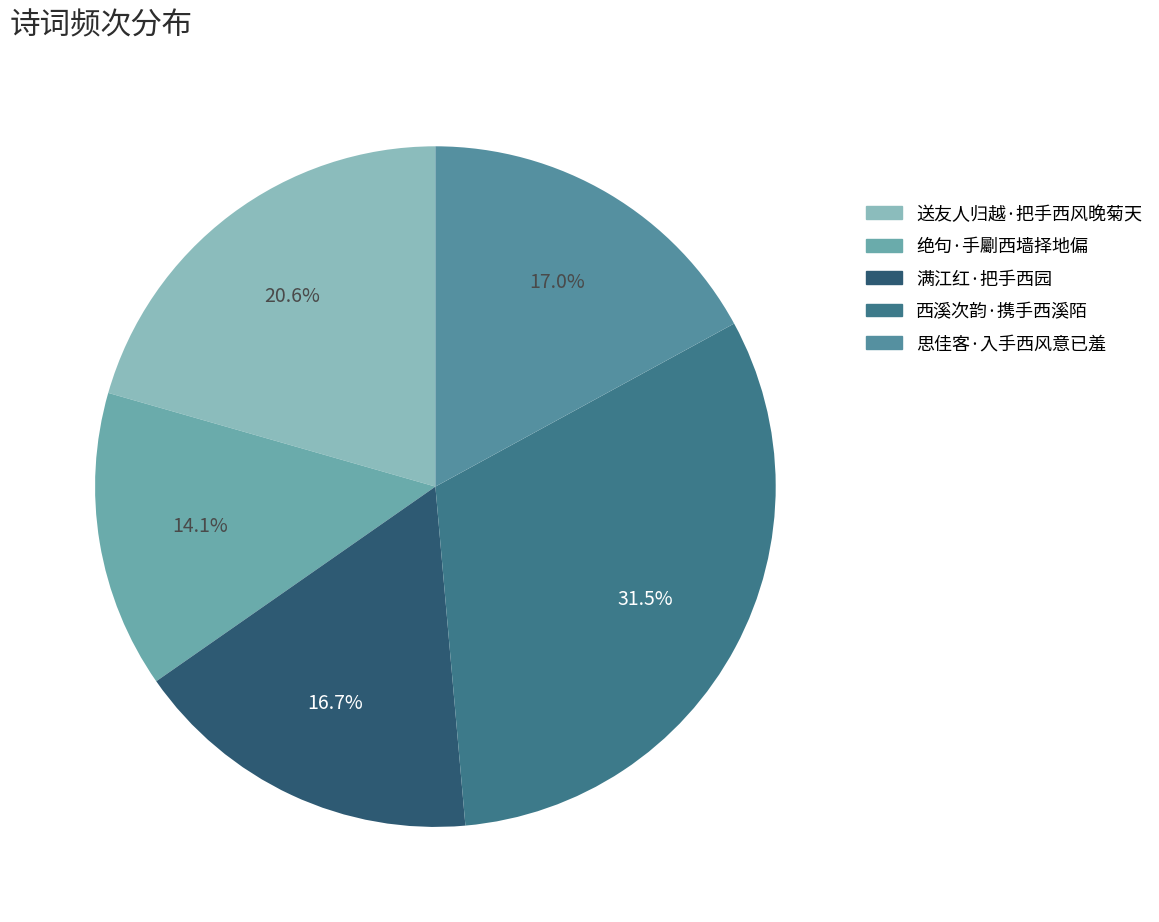

To the nearest percent, what is the average slice percentage?

20%